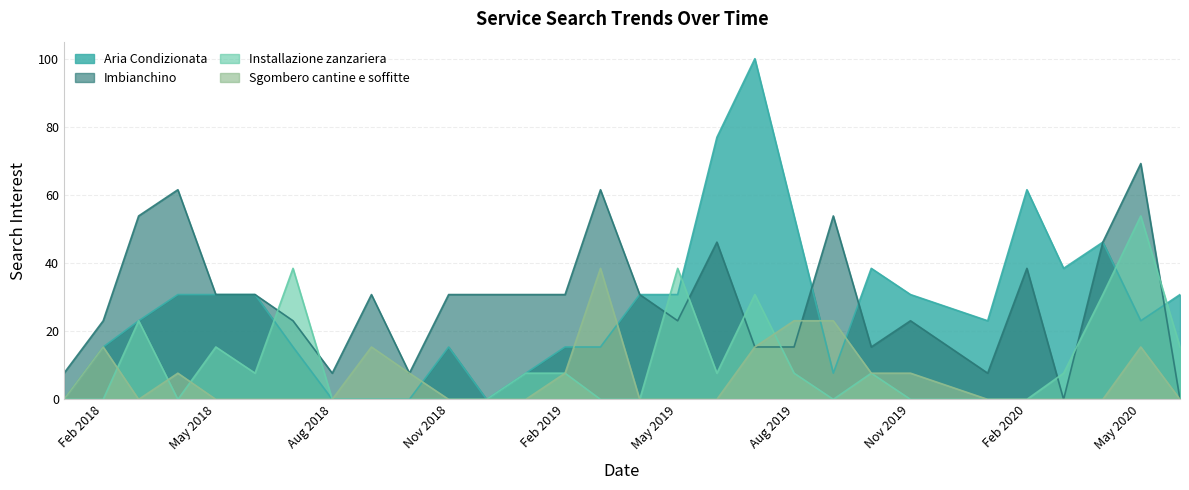

What is the value of the Imbianchino point at the 8th from the left?

7.7